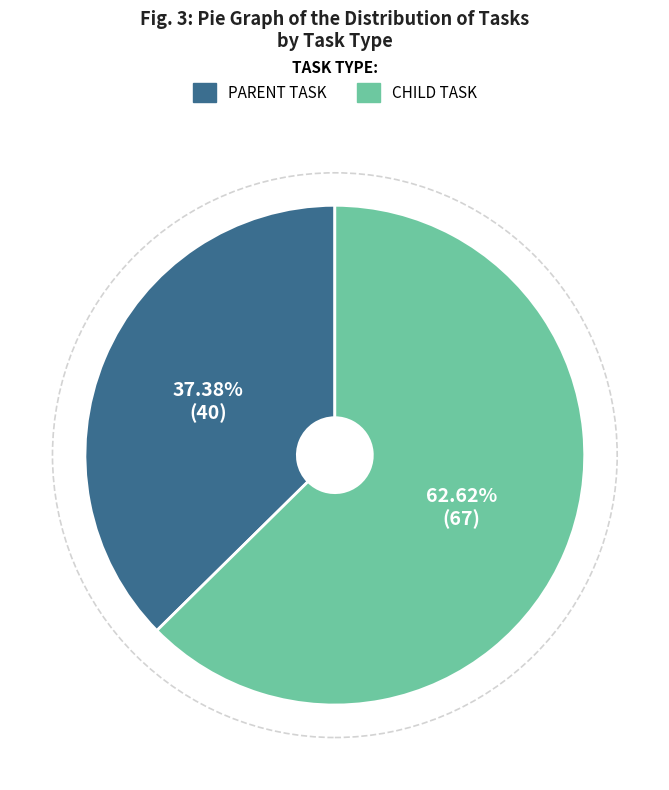

Is there a majority slice in this chart?

Yes